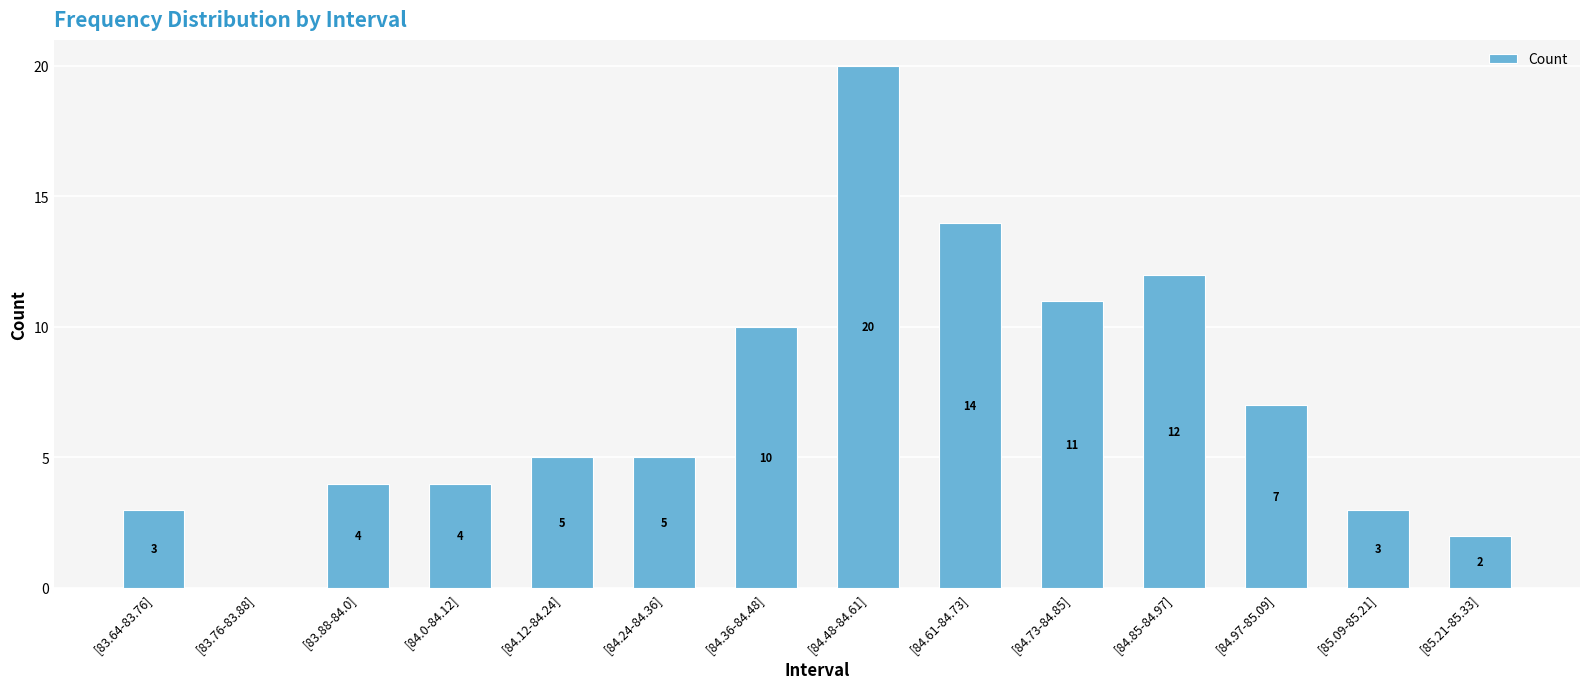

What is the change in value from [84.36-84.48] to [84.85-84.97]?

+2